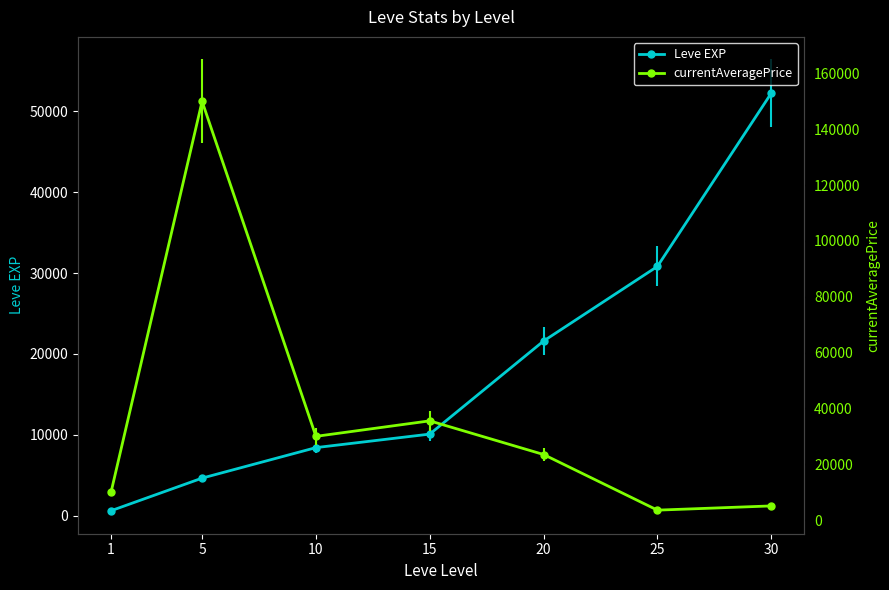

Read the currentAveragePrice value at 5.

150000.0